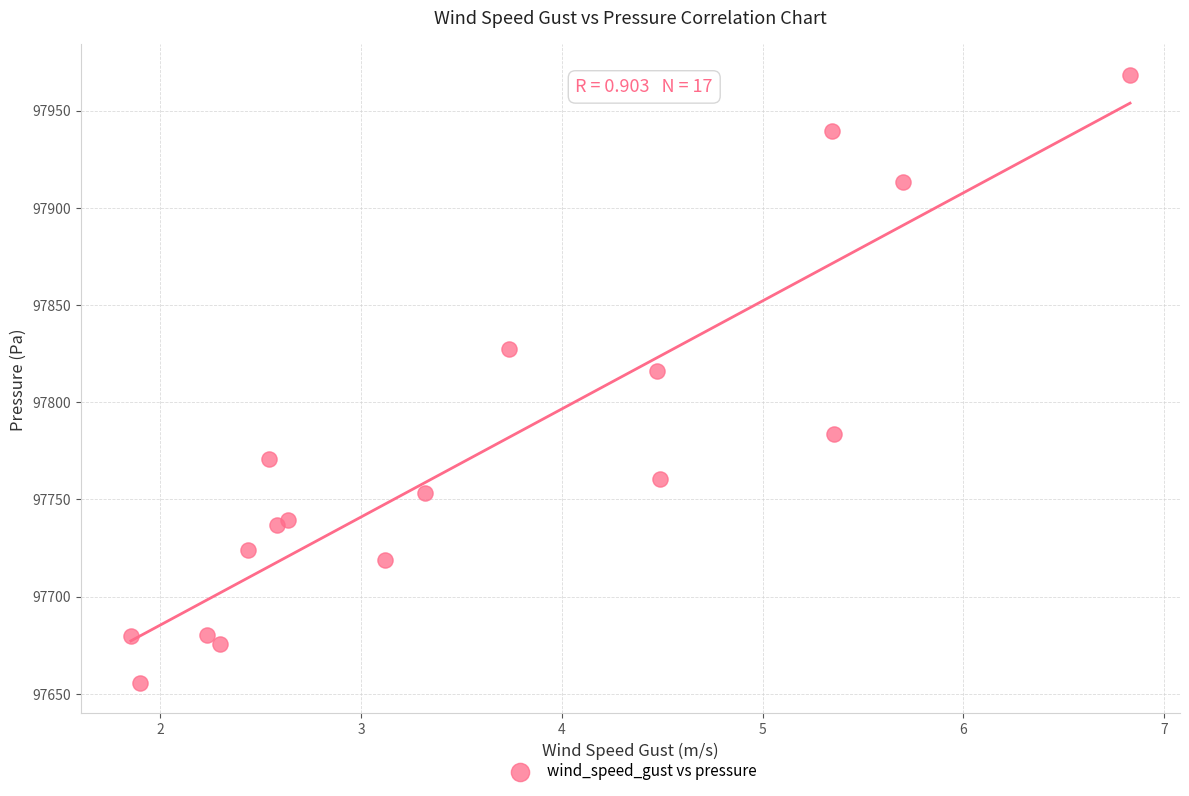

What Y value in the scatter plot is closest to 97811?

97816.2